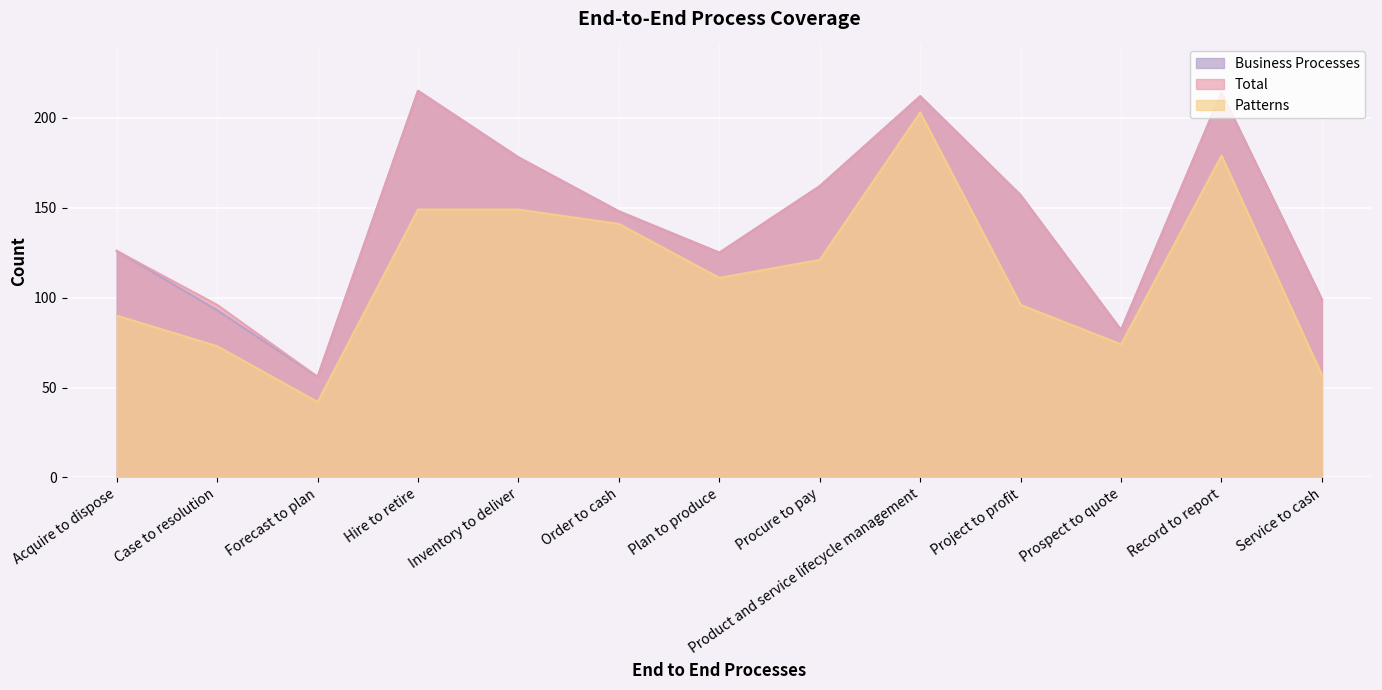

What is the lowest value of the Business Processes series?

56